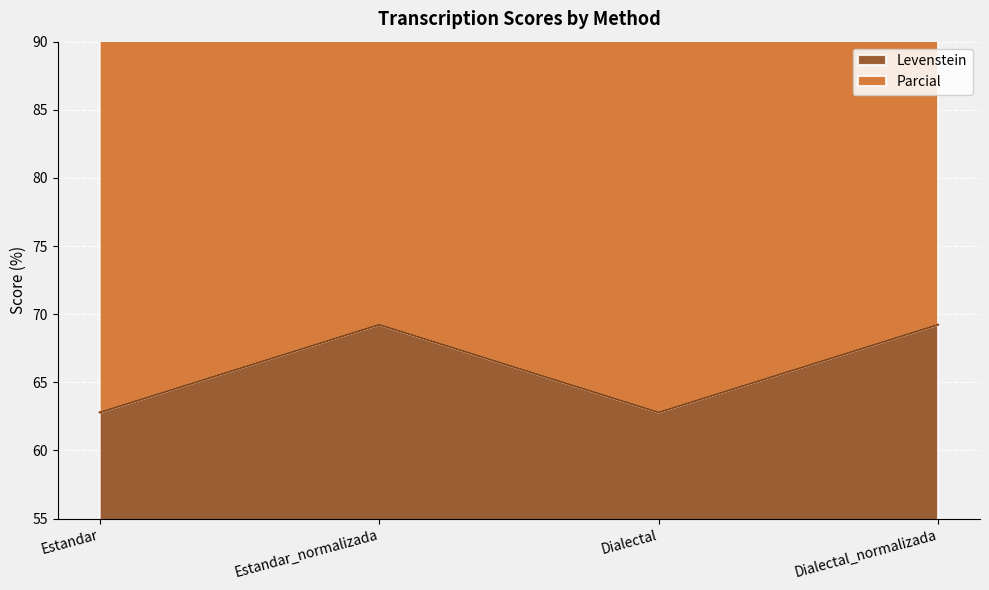

Read the Levenstein value at Estandar.

62.8